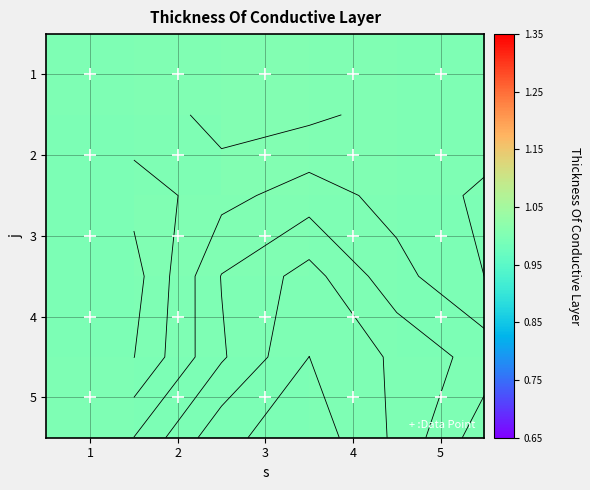

What is the sum of all 3 values?

5.0